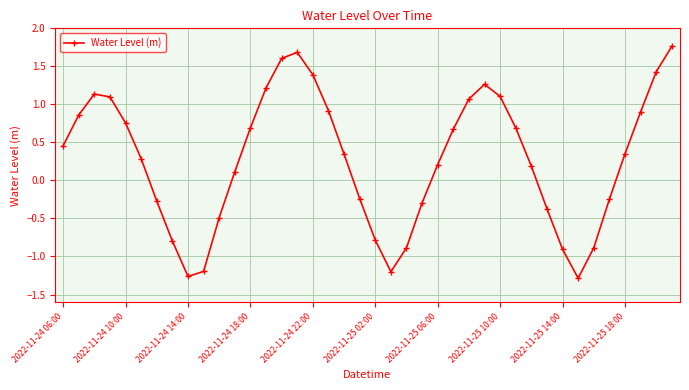

What is the difference between the maximum and second lowest values?

3.0